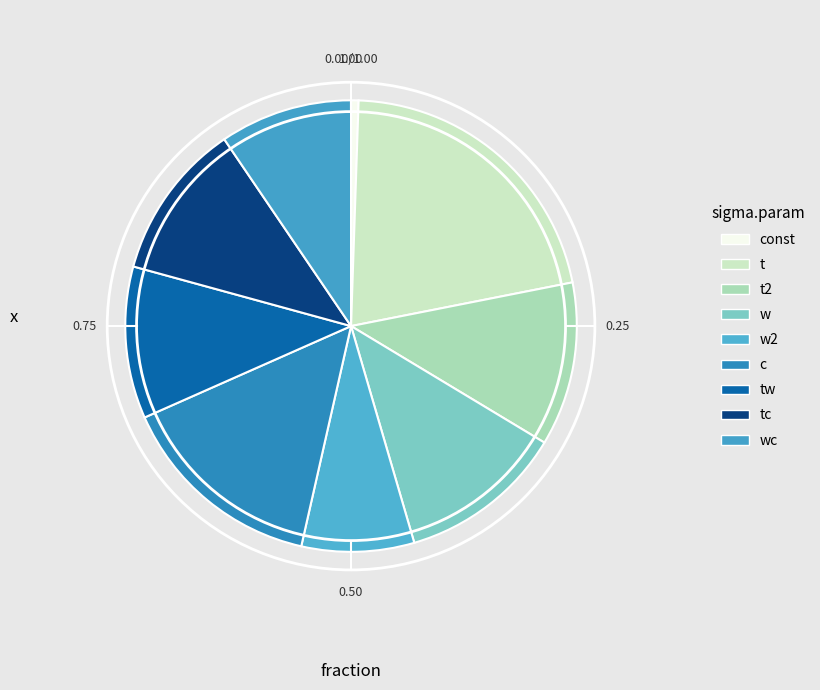

Is it true that w is 12% of the pie?

True